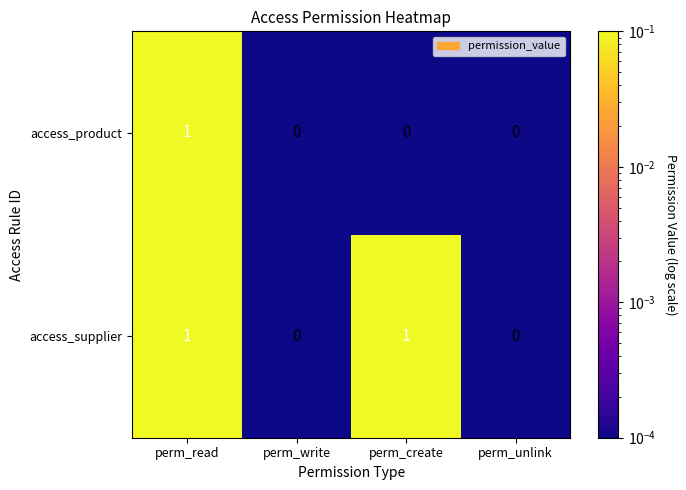

List the series in order of their overall mean, lowest first.

access_product, access_supplier